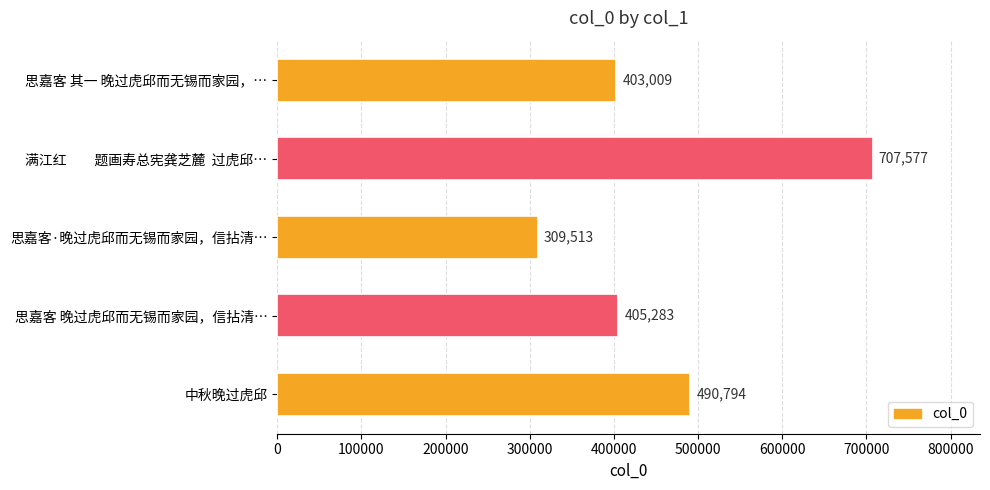

What is the ratio of the value at 中秋晚过虎邱 to the value at 思嘉客 晚过虎邱而无锡而家园，信拈清…?

1.2